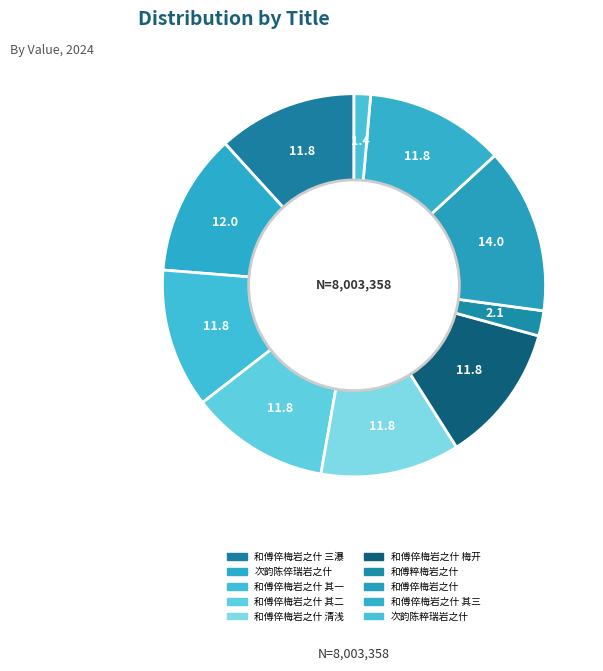

To the nearest percent, what is the average slice percentage?

10%